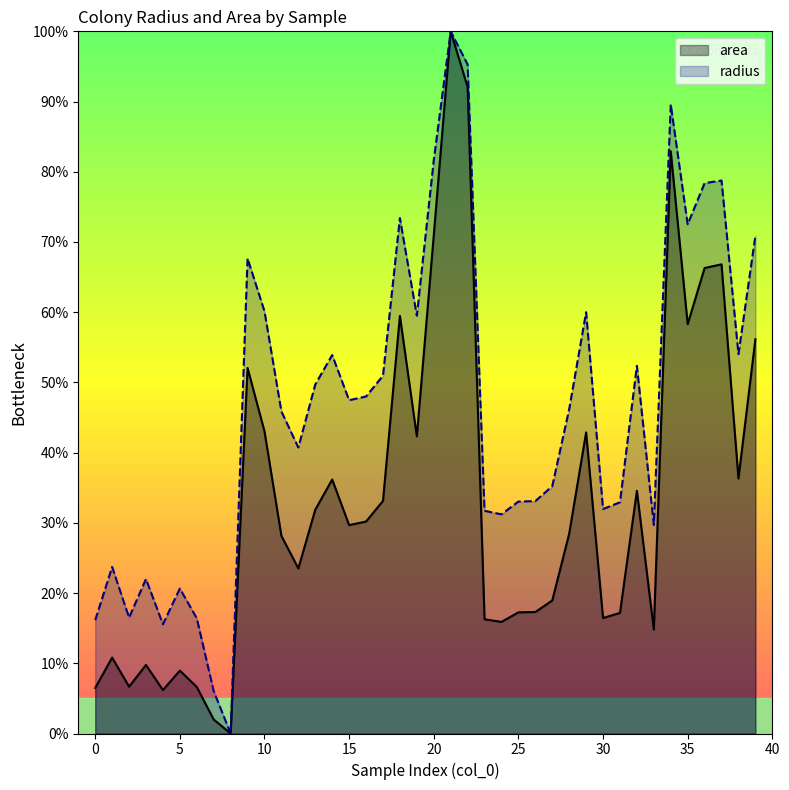

Which category has the lowest value across all series?

8